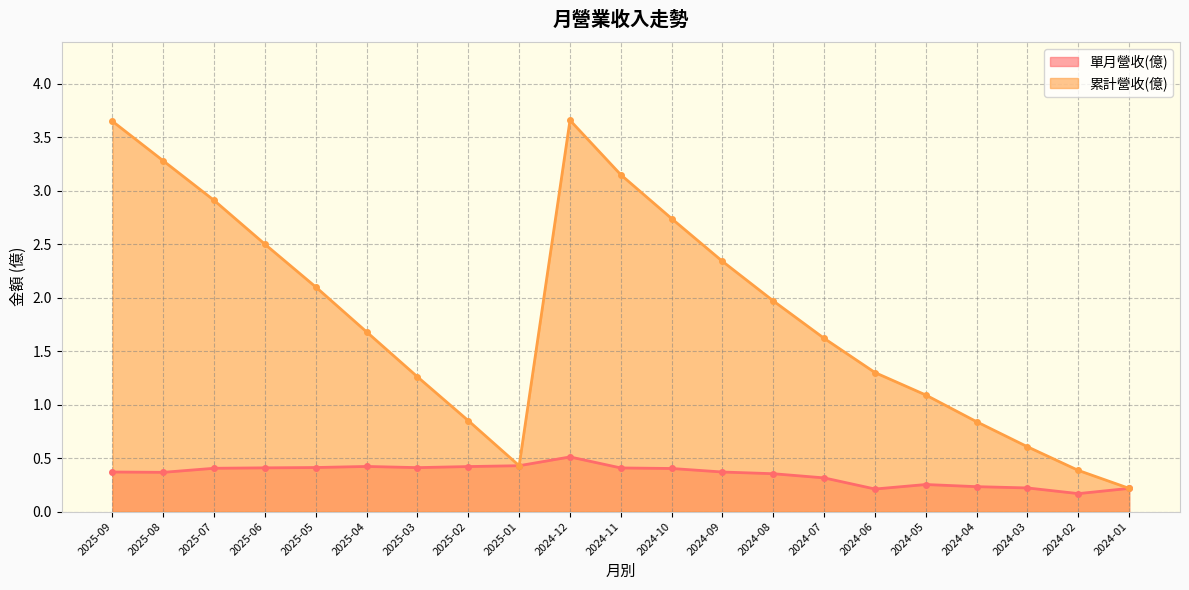

What are all the series names shown in the legend?

單月營收(億), 累計營收(億)